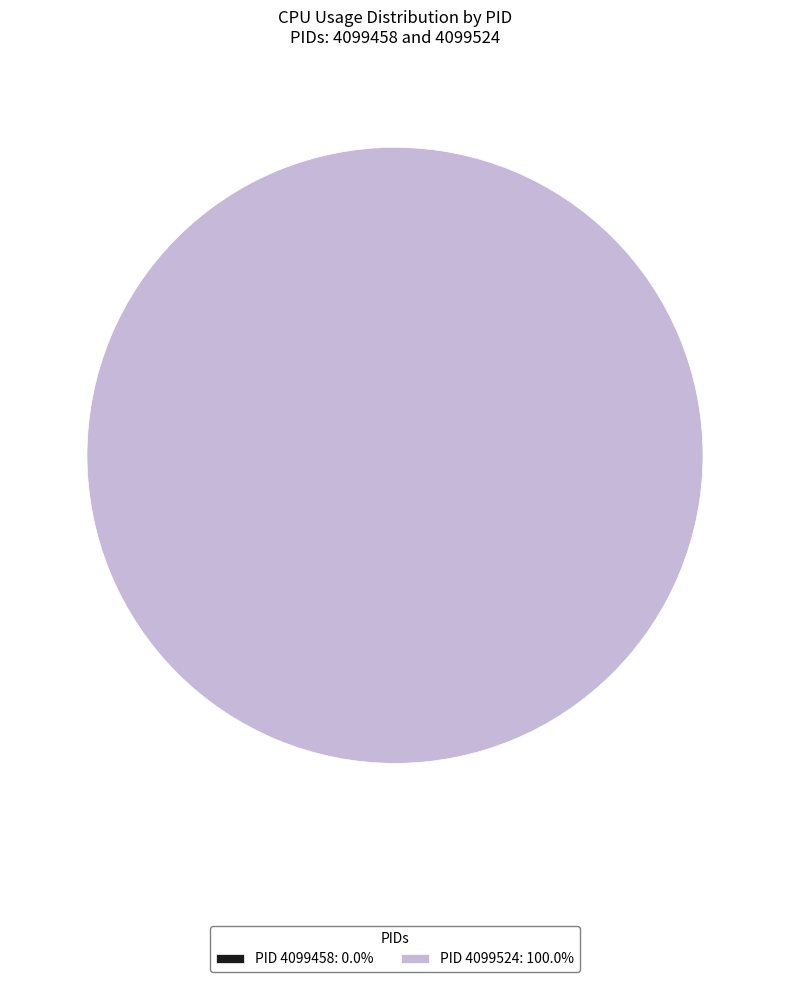

Rank the categories by value from highest to lowest.

4099524, 4099458